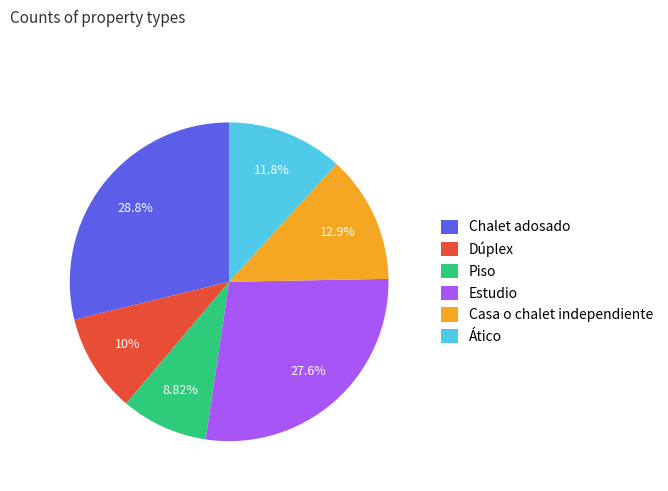

Rank the categories by value from lowest to highest.

Piso, Dúplex, Ático, Casa o chalet independiente, Estudio, Chalet adosado